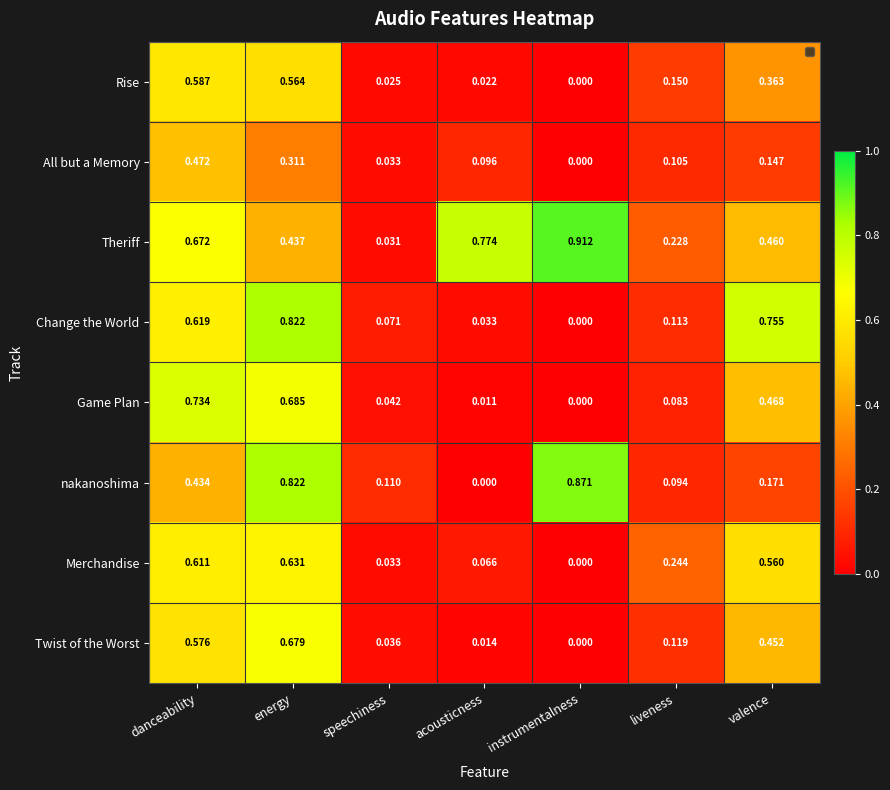

At which label is Game Plan closest to 0?

instrumentalness